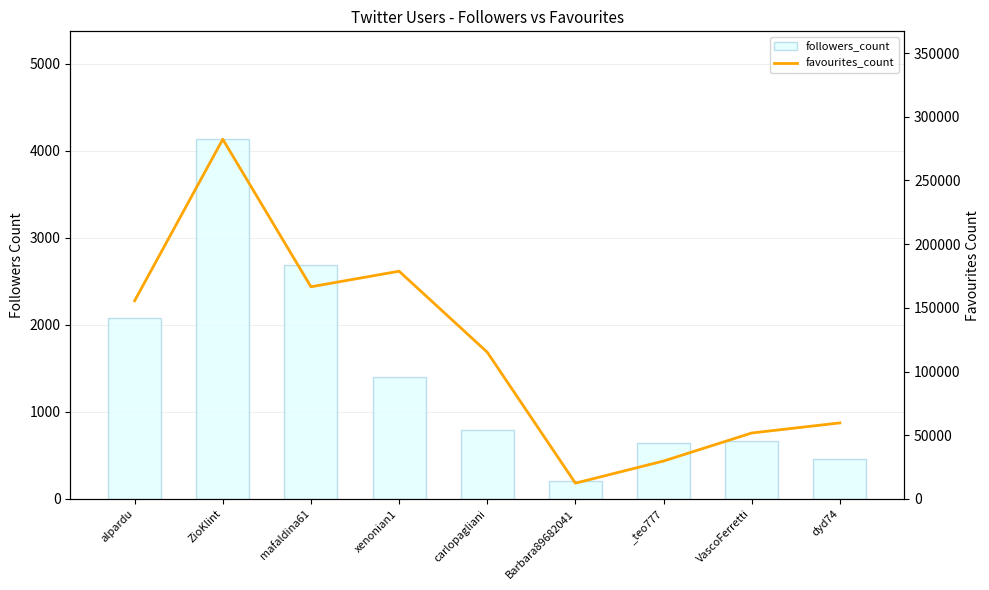

At which label is favourites_count closest to 147375?

alpardu